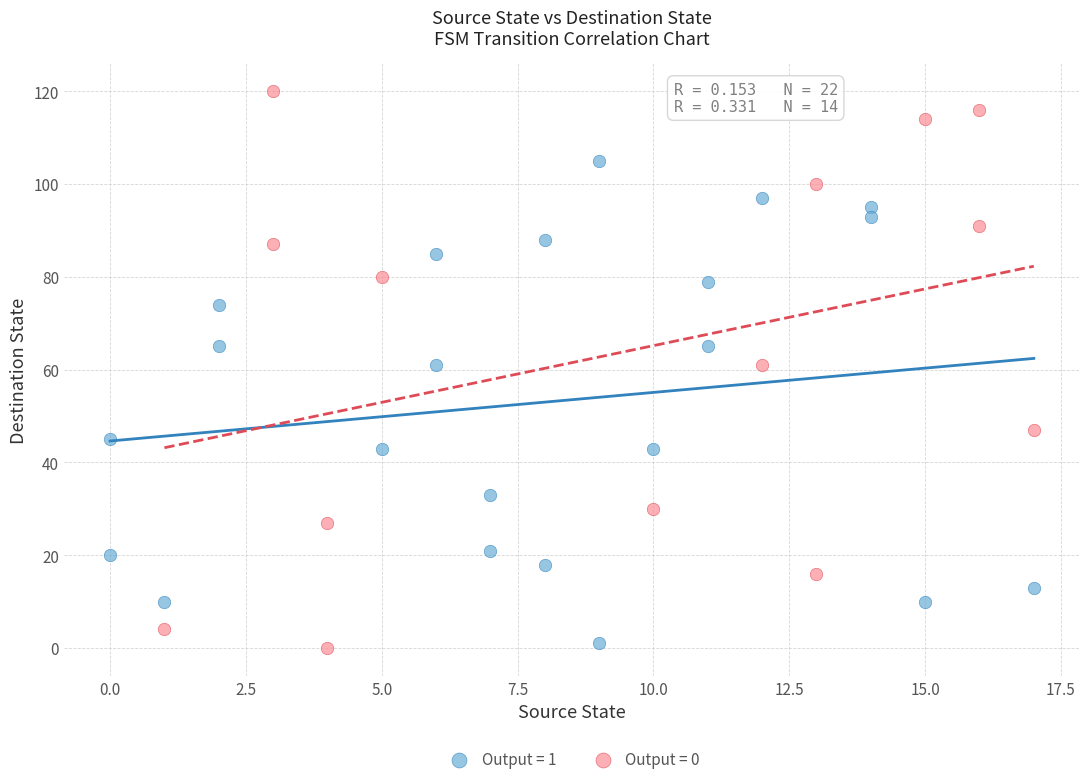

Which series reaches the maximum Y coordinate?

Output = 0